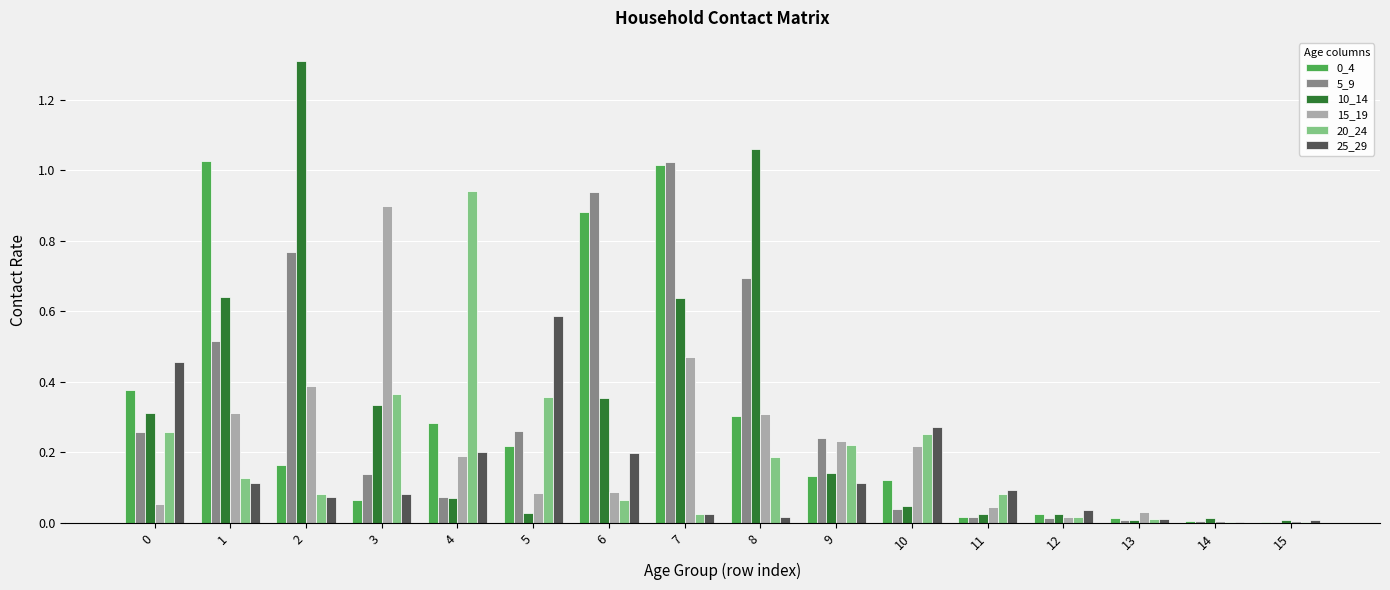

What is the sum of all 15_19 values?

3.3